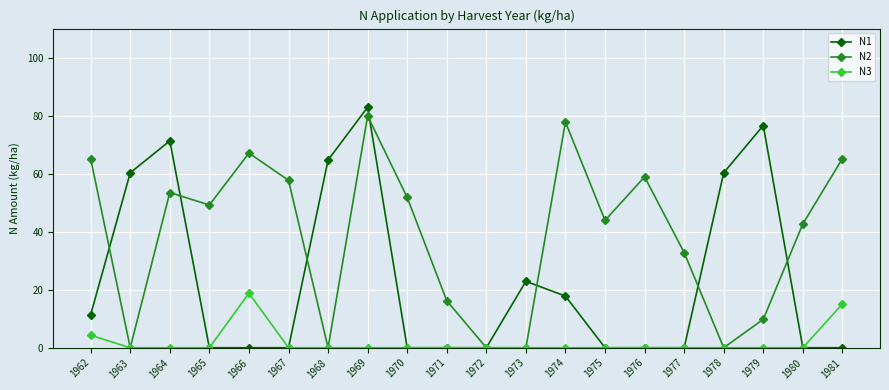

Does the chart have visible grid lines?

Yes